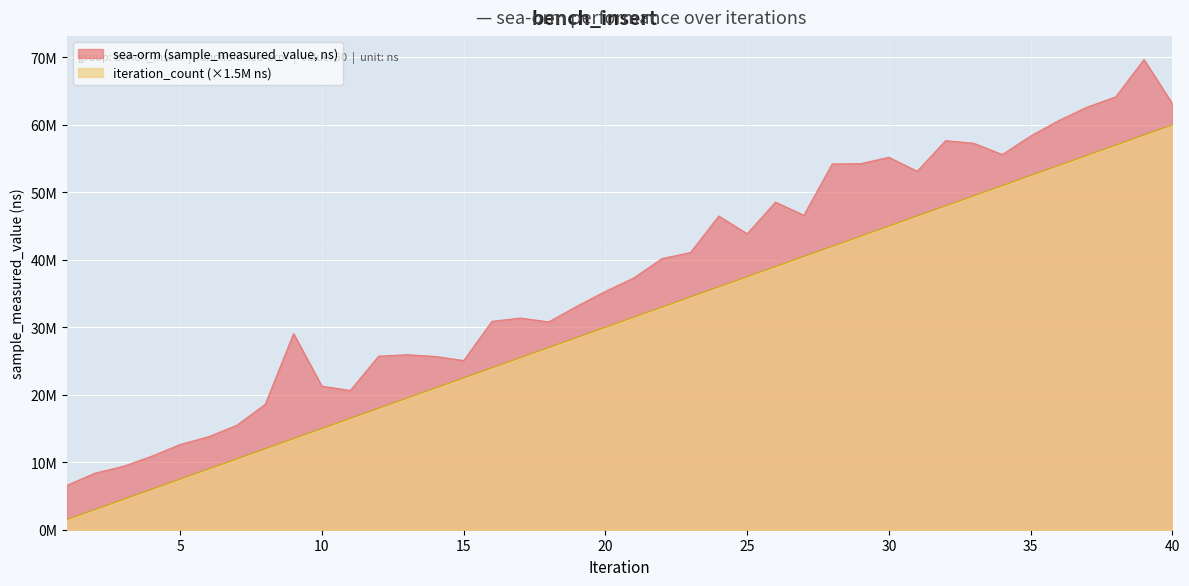

How many values in the sea-orm (sample_measured_value, ns) series exceed 37315486?

19